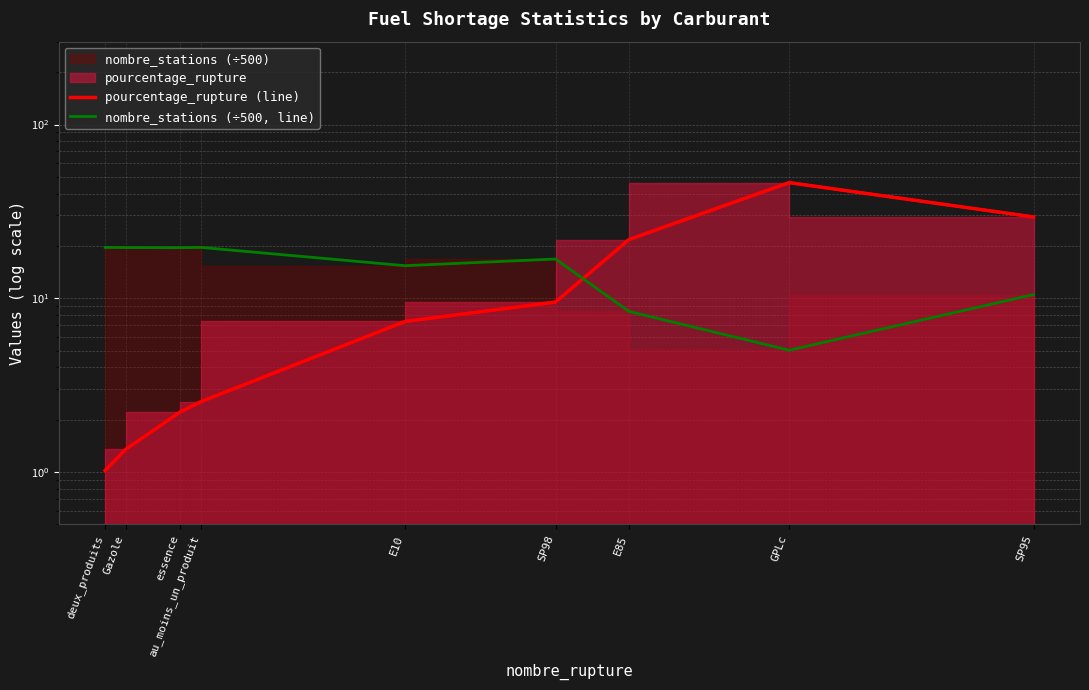

List the series in order of their peak value, highest first.

pourcentage_rupture (line), nombre_stations (÷500, line)